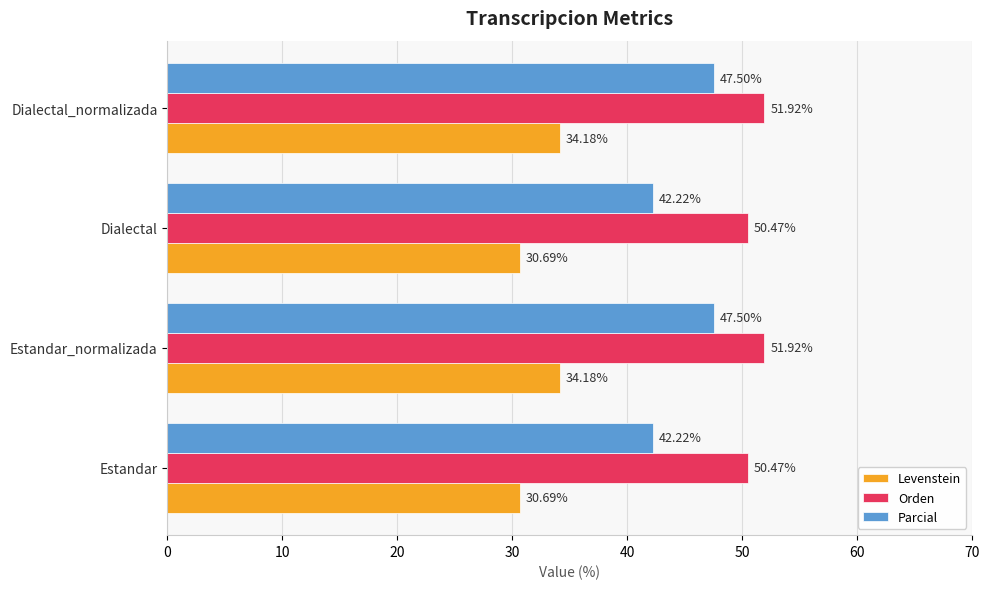

What is the difference between the Levenstein values at Dialectal_normalizada and Dialectal?

3.5